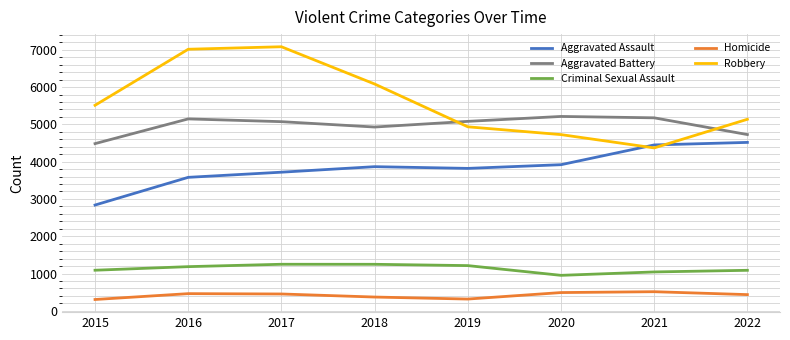

True or false: Homicide and Criminal Sexual Assault cross at least once.

False